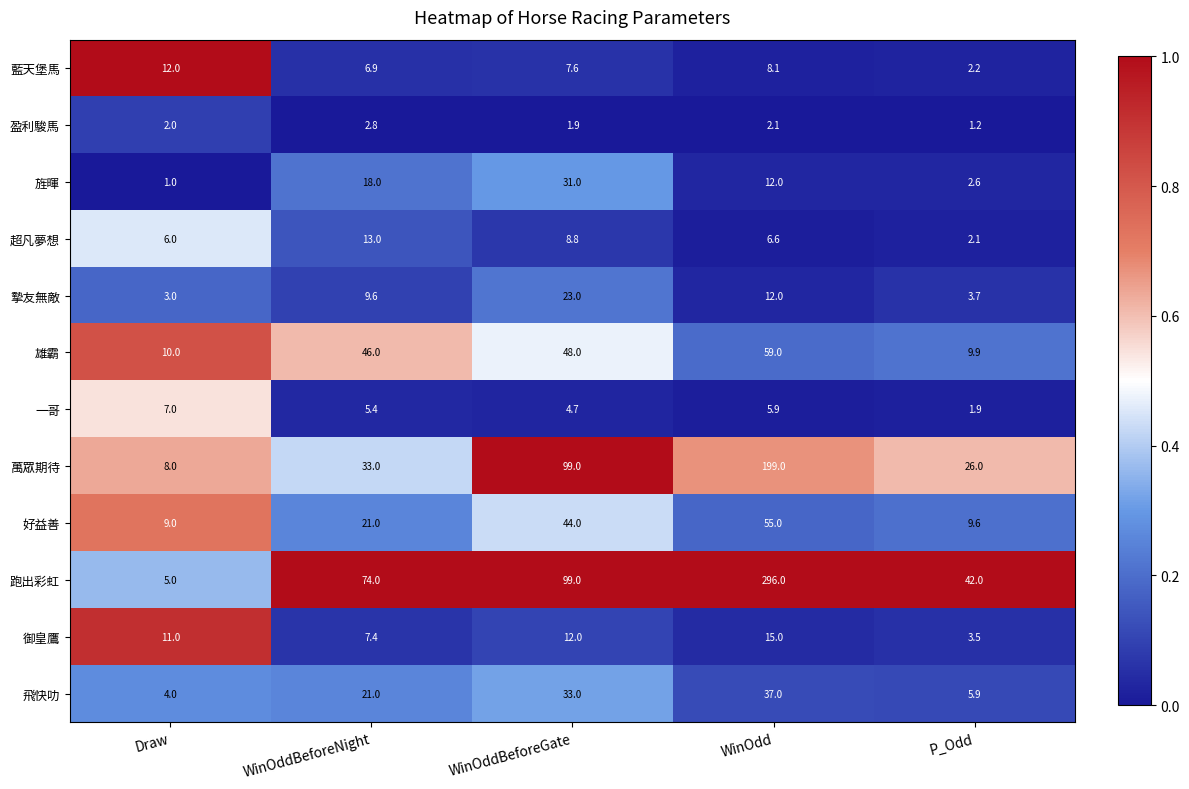

Is it true that 御皇鷹 equals 12.0 at WinOddBeforeGate?

True